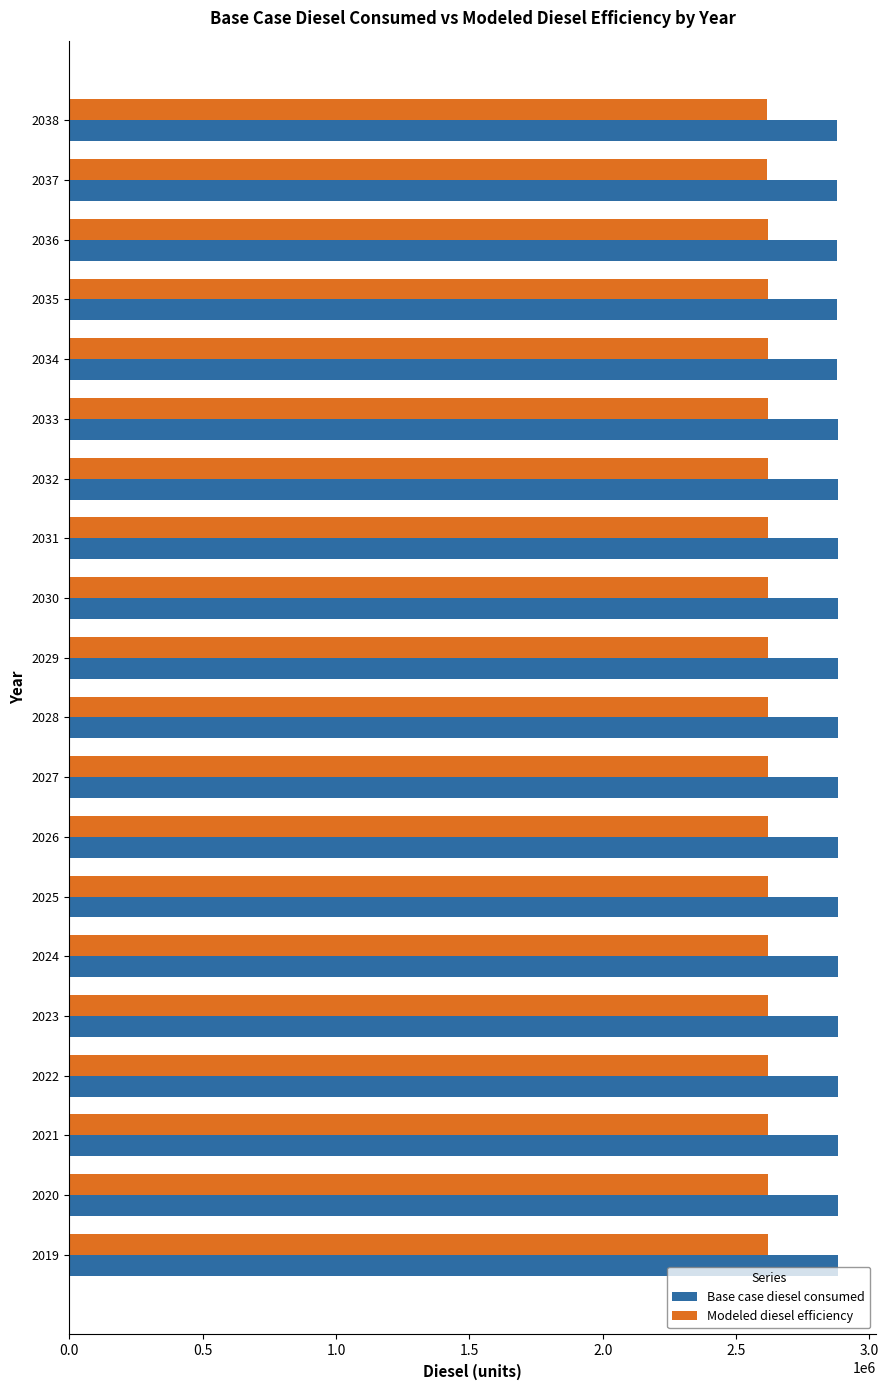

What is the maximum value shown in the chart?

2881850.3